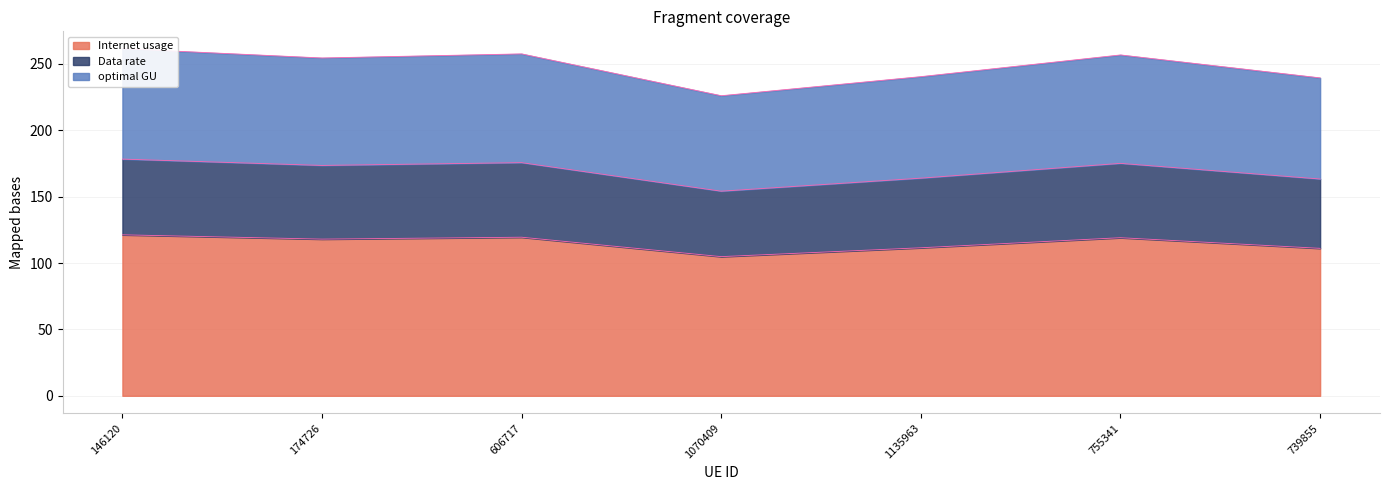

At which label does Internet usage first exceed 118?

146120